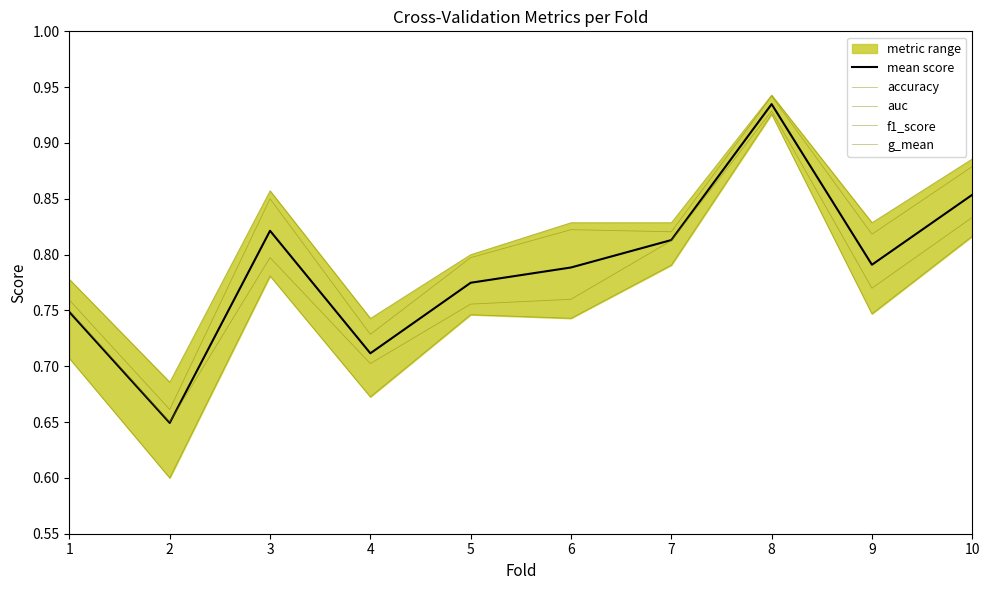

Rank the series by their maximum value, from lowest to highest.

g_mean, auc, mean score, f1_score, accuracy